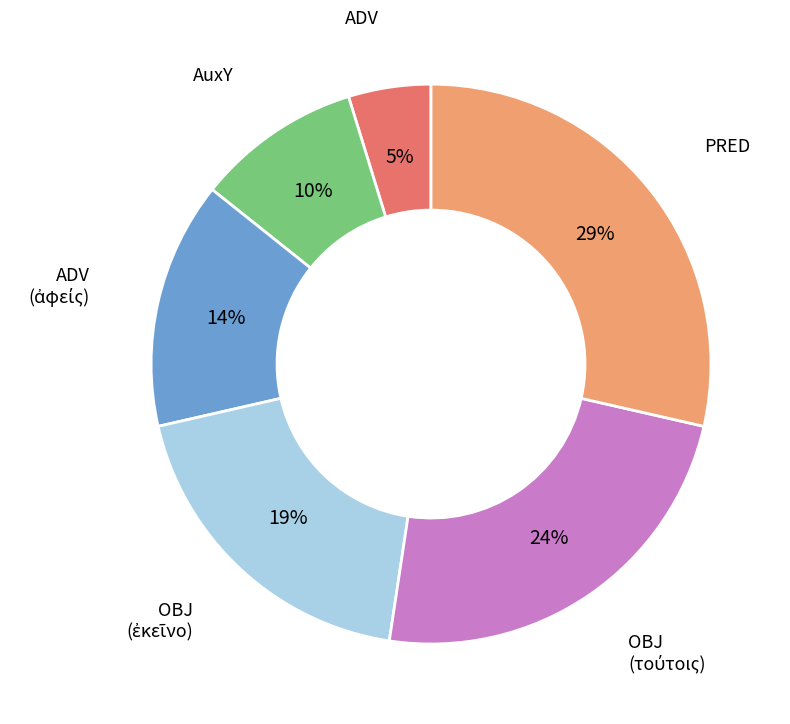

How many slices are in this pie chart?

6